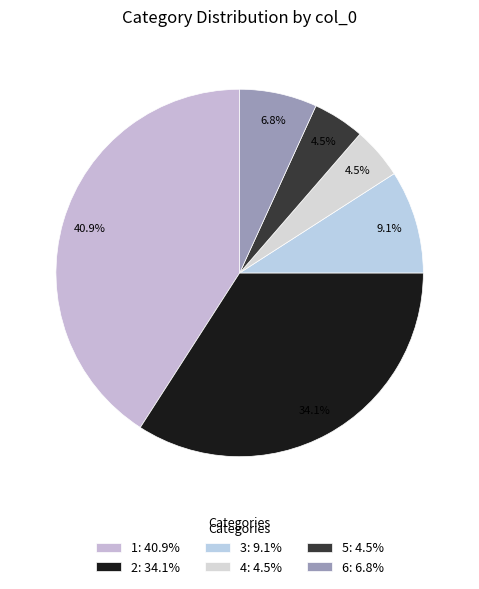

True or false: 6 accounts for 7% of the total.

True